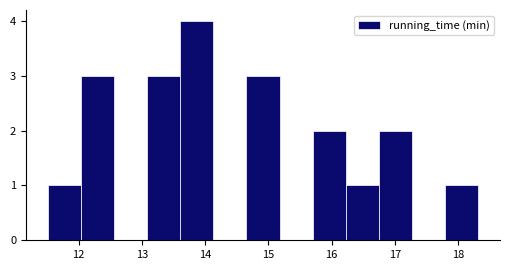

Over which range of the x-axis is the bar tallest?

13.6 to 14.1